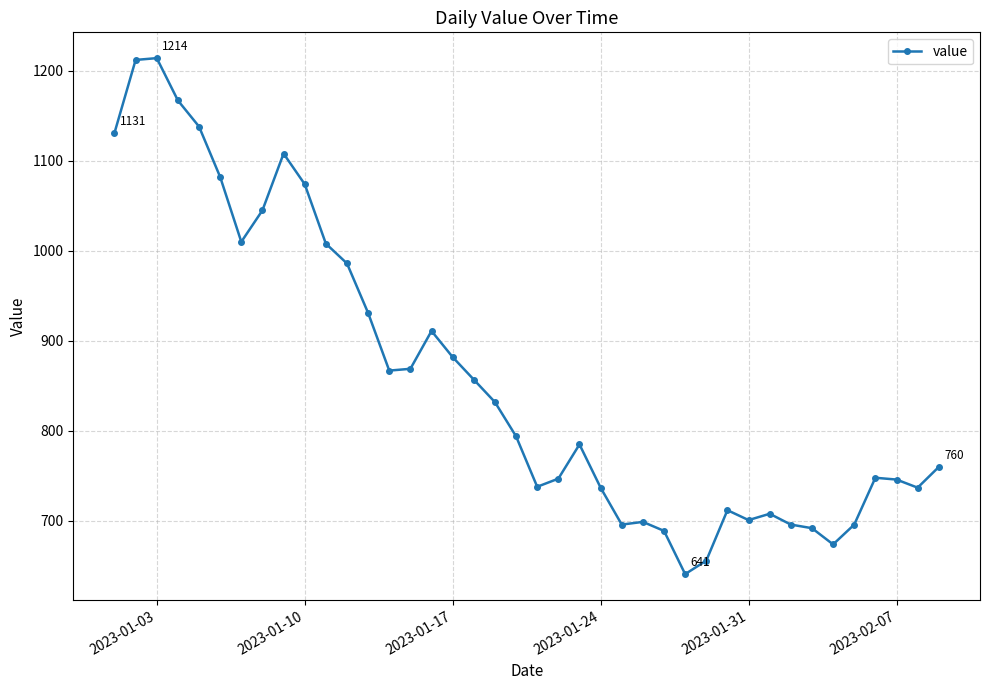

How many data points are less than 794?

20